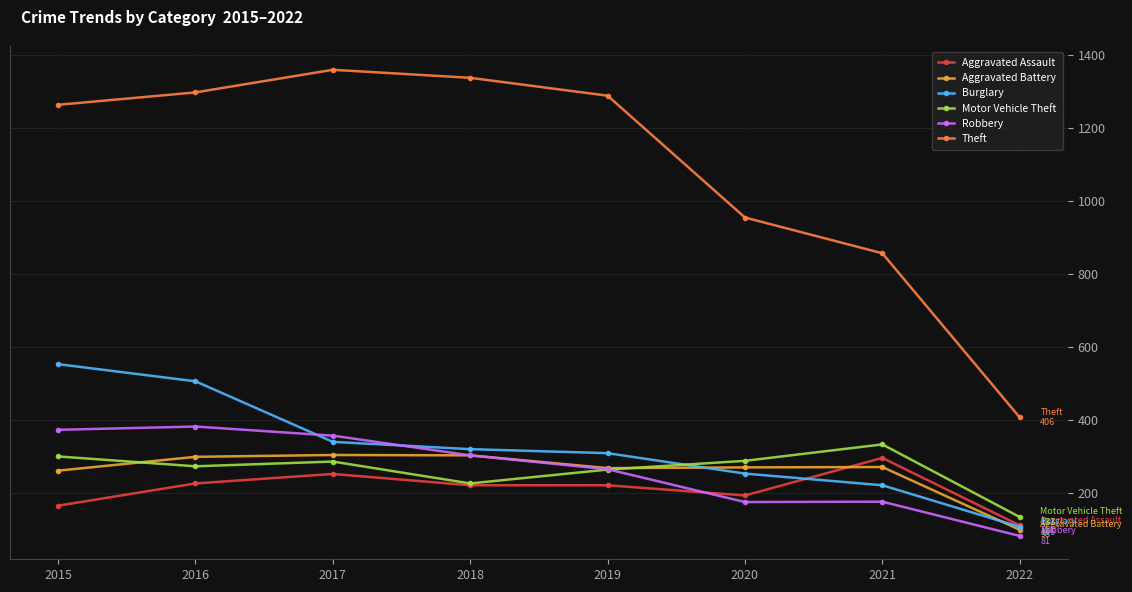

Which label corresponds to the largest value in the chart?

2017